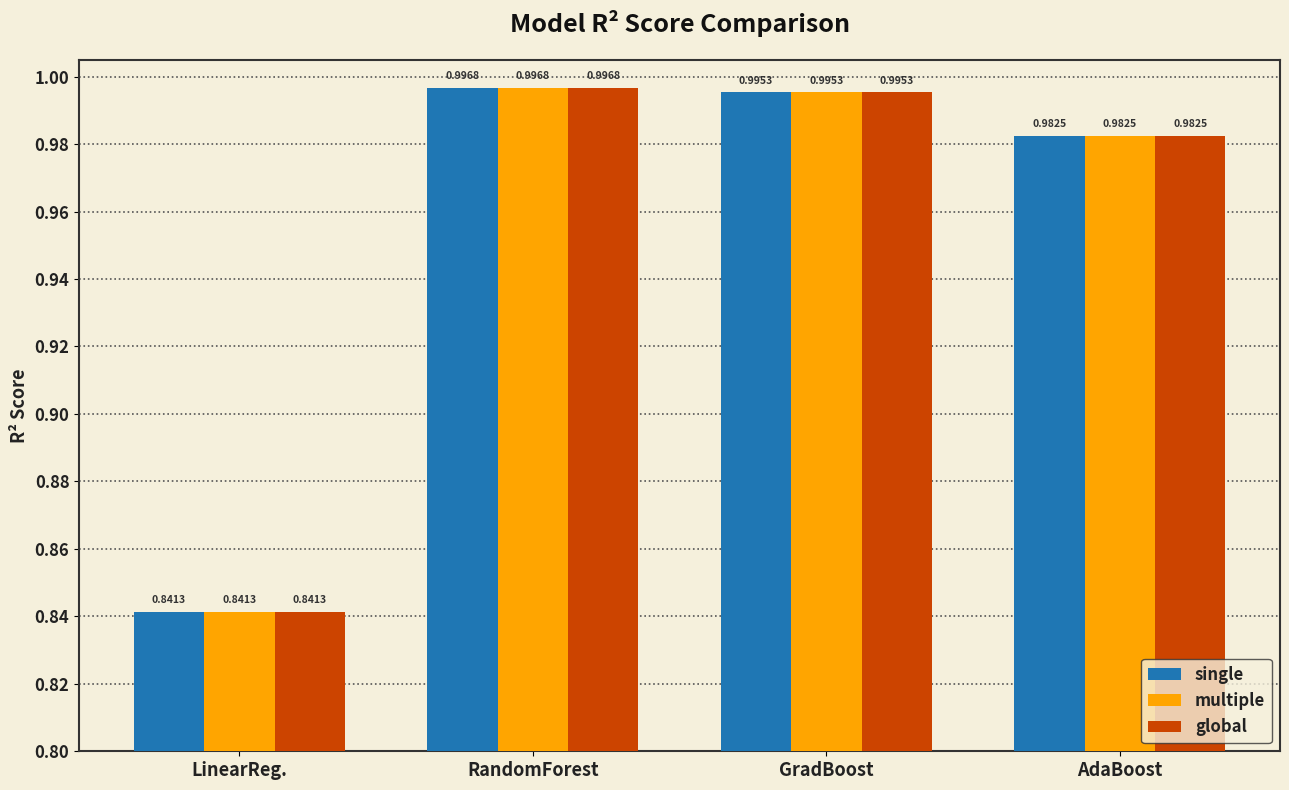

Which category has the lowest value across all series?

LinearReg.